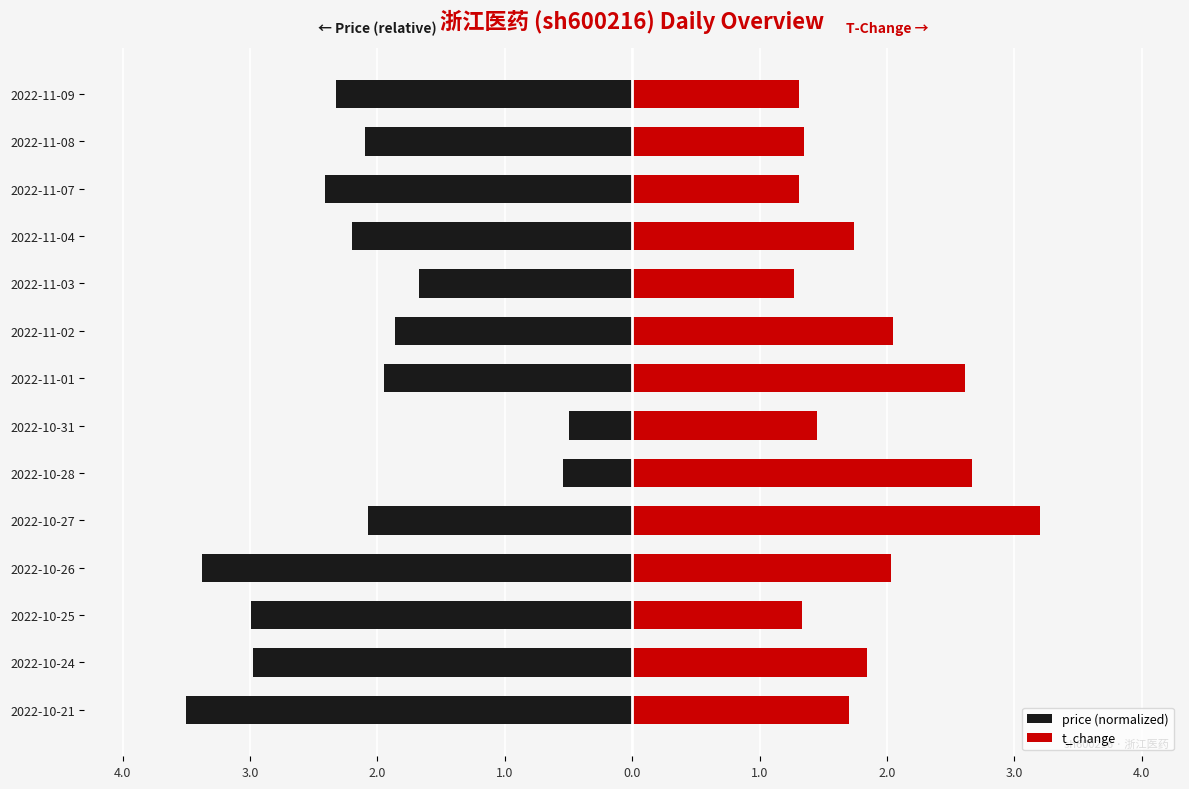

What are all the series names shown in the legend?

price (normalized), t_change